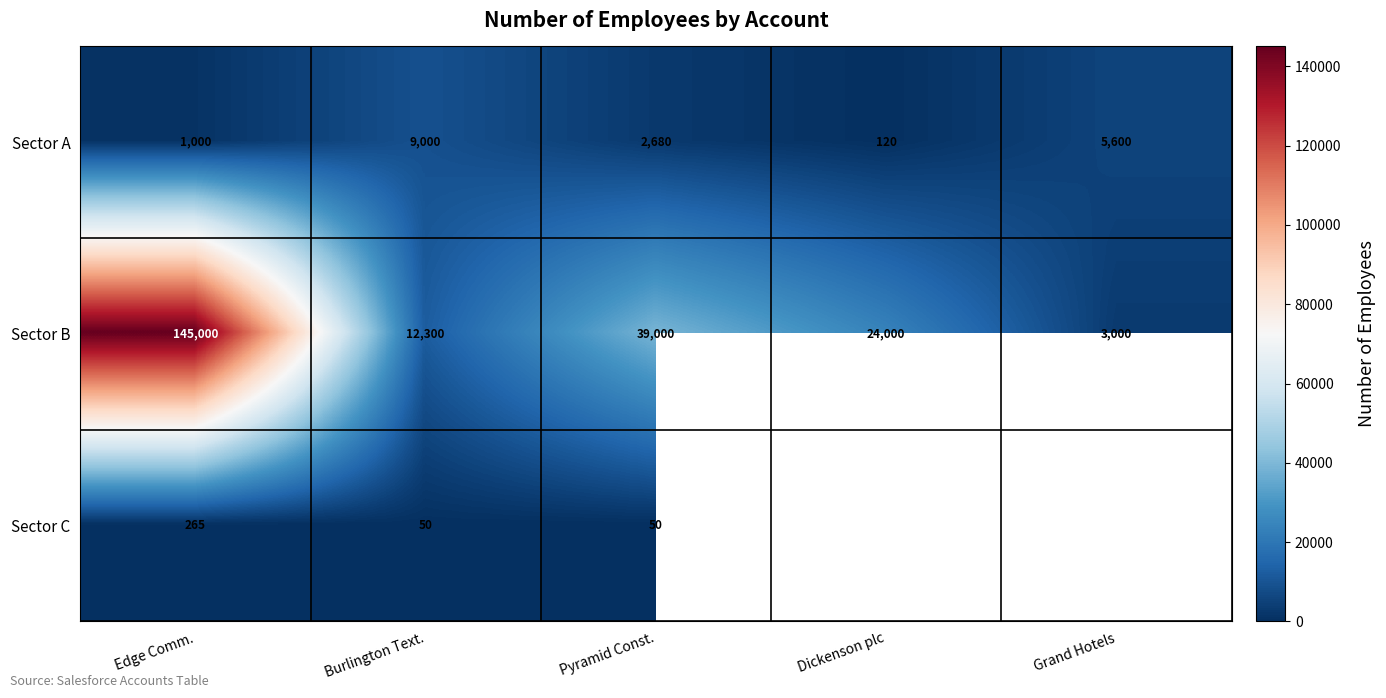

At which label does Sector A first exceed 2680?

Burlington Text.